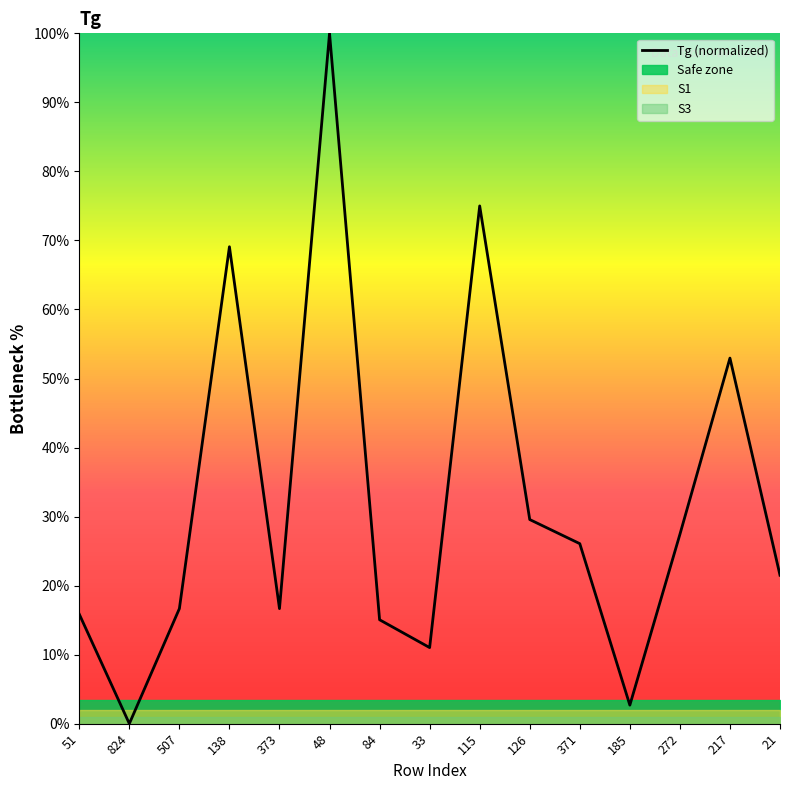

What position from the left is 115?

9